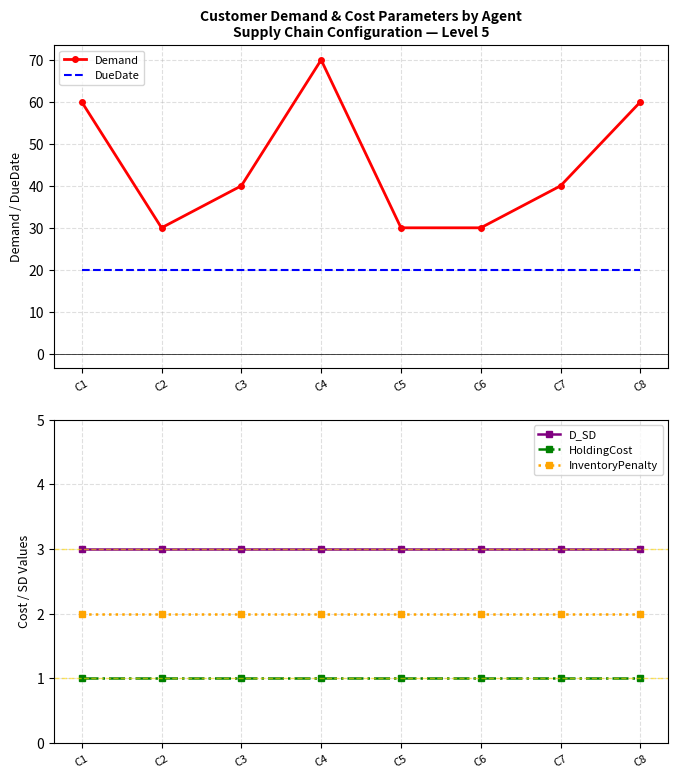

Reading left to right, transcribe all the data shown in this chart.

Demand: C1=60	C2=30	C3=40	C4=70	C5=30	C6=30	C7=40	C8=60
DueDate: C1=20	C2=20	C3=20	C4=20	C5=20	C6=20	C7=20	C8=20
D_SD: C1=3	C2=3	C3=3	C4=3	C5=3	C6=3	C7=3	C8=3
HoldingCost: C1=1	C2=1	C3=1	C4=1	C5=1	C6=1	C7=1	C8=1
InventoryPenalty: C1=2	C2=2	C3=2	C4=2	C5=2	C6=2	C7=2	C8=2